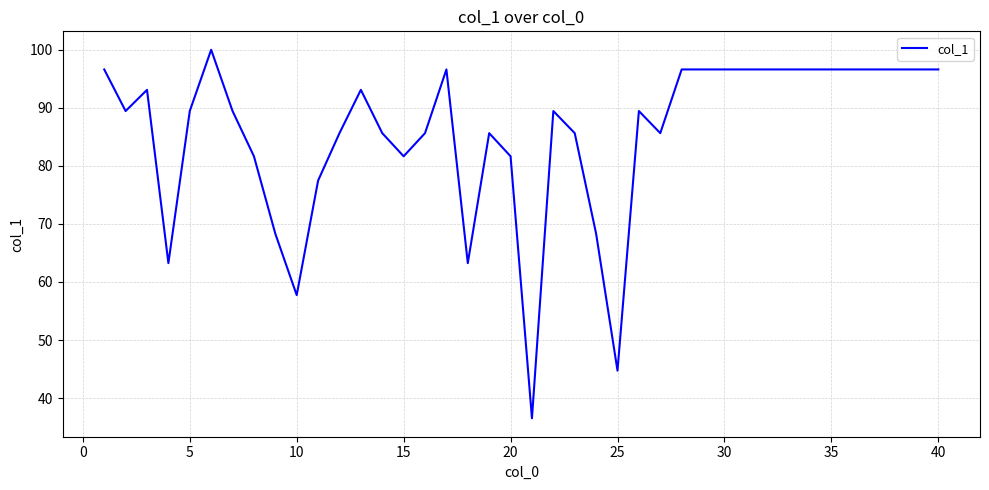

What is the greatest value displayed?

100.0